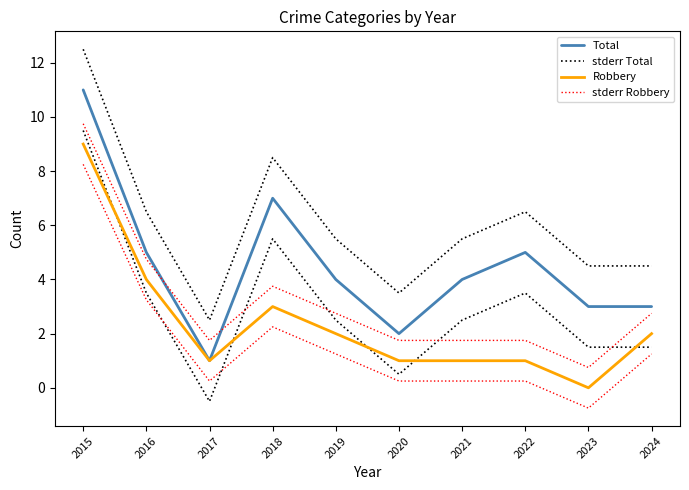

What is the average value of the stderr Total series?

6.0